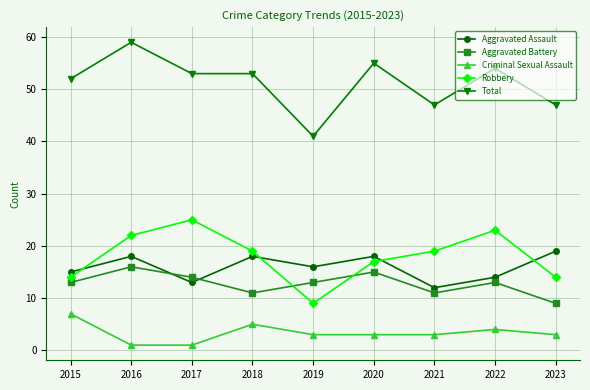

Count the number of categories in the chart.

9